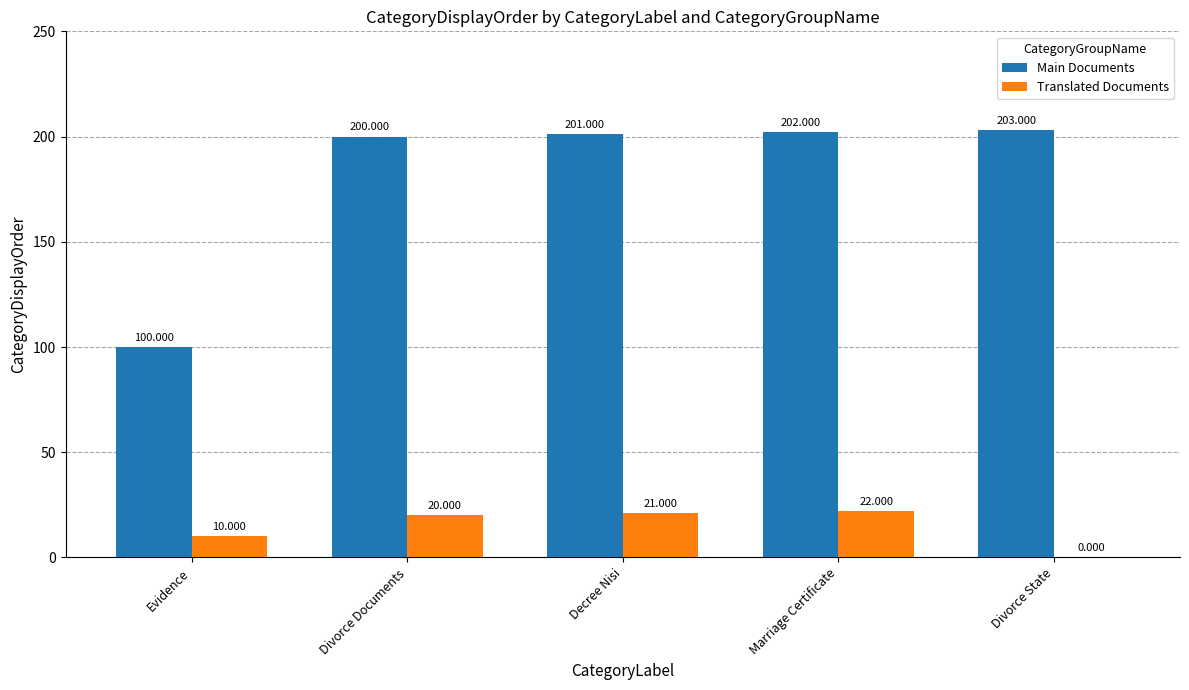

What is the total value across all series at Marriage Certificate?

224